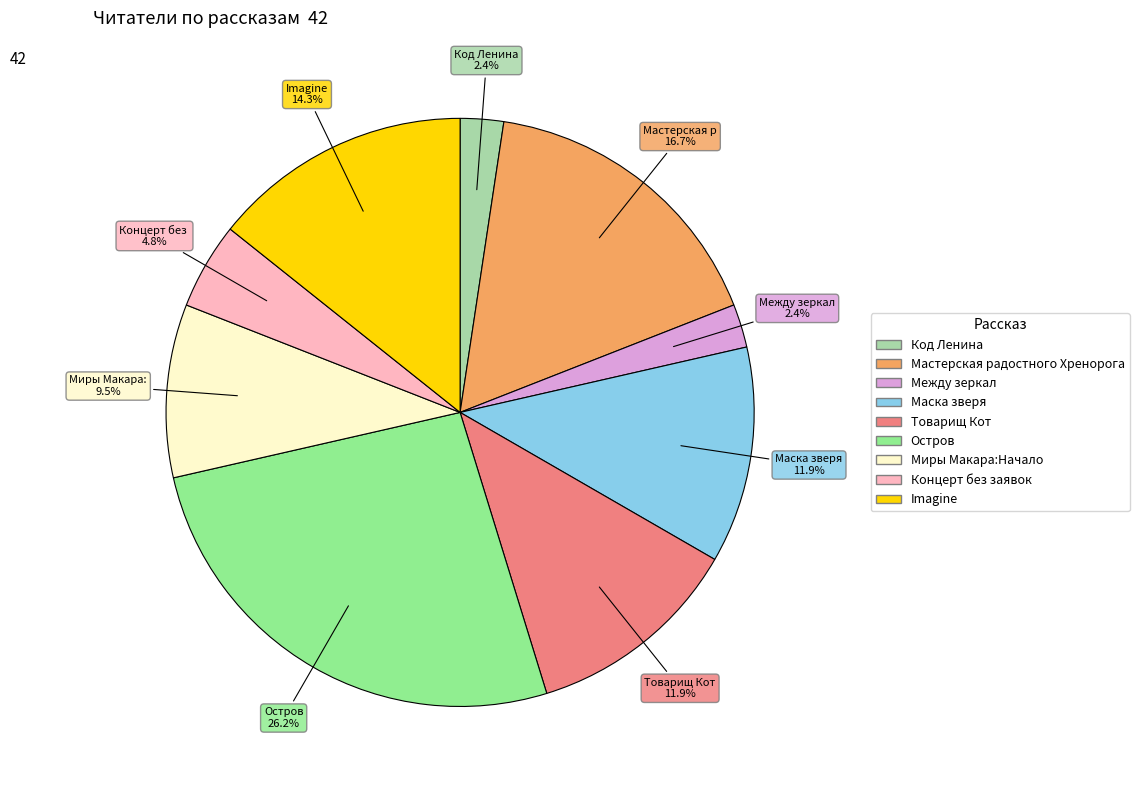

How many slices are in this pie chart?

9